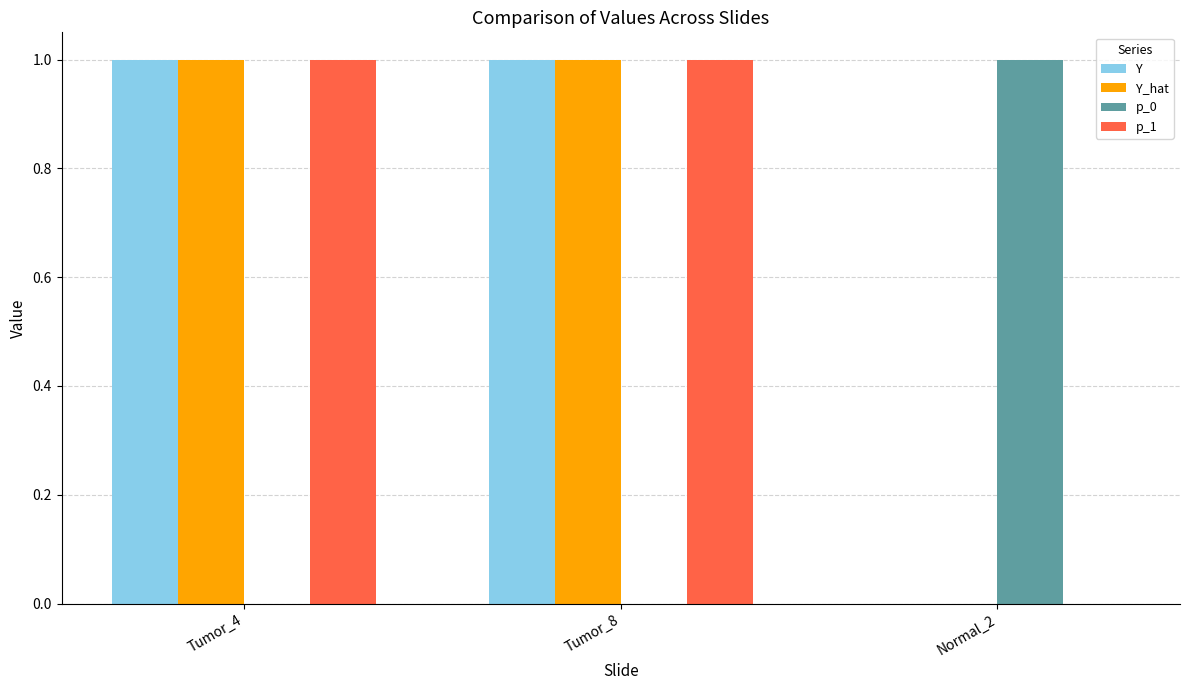

Are the bars horizontal?

No